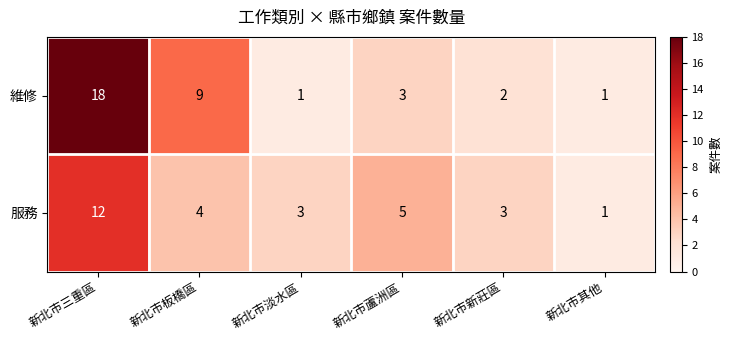

What is the sum of all 服務 values?

28